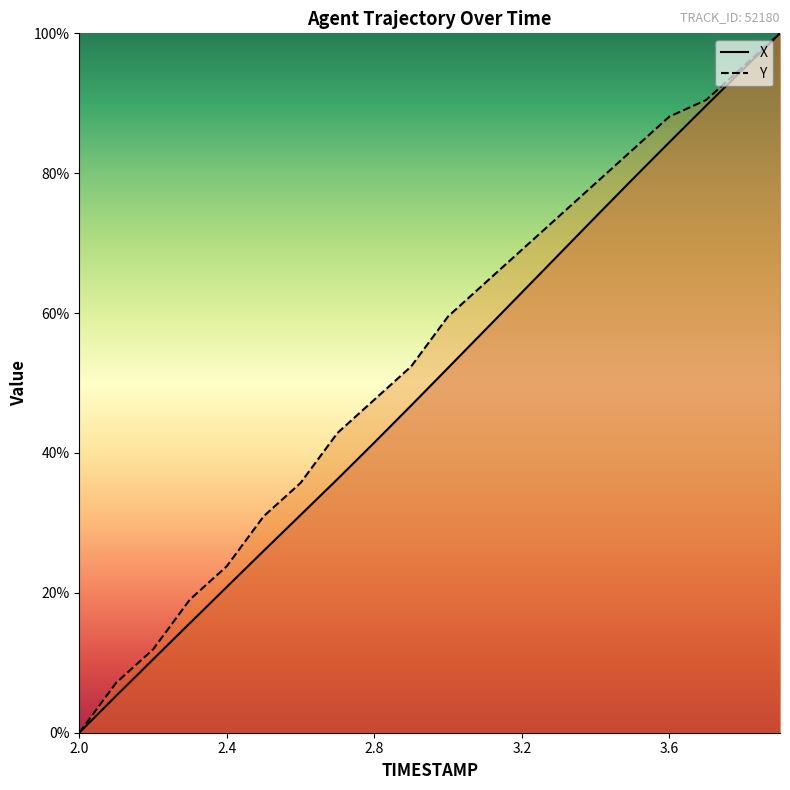

True or false: X has more than 0 points higher than both neighbors.

False